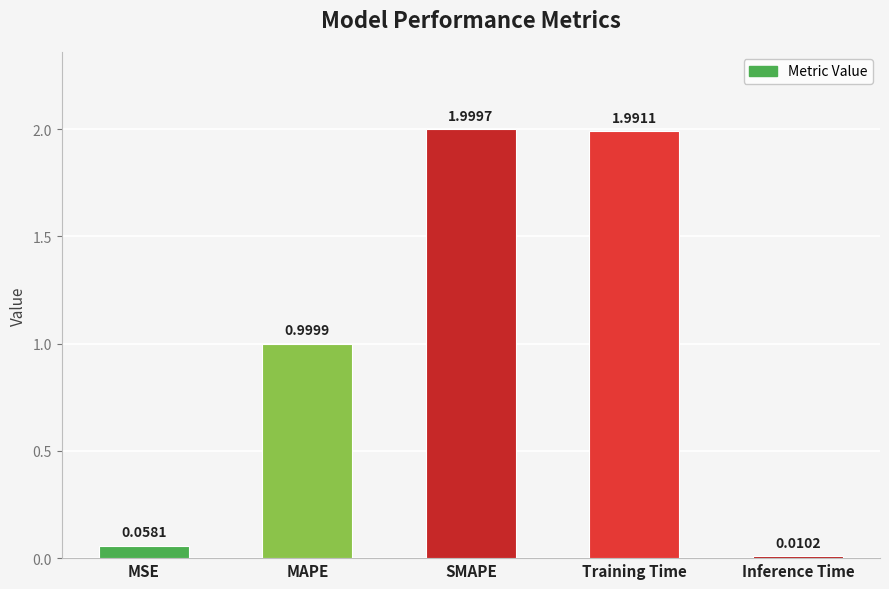

What position from the right is MSE?

5